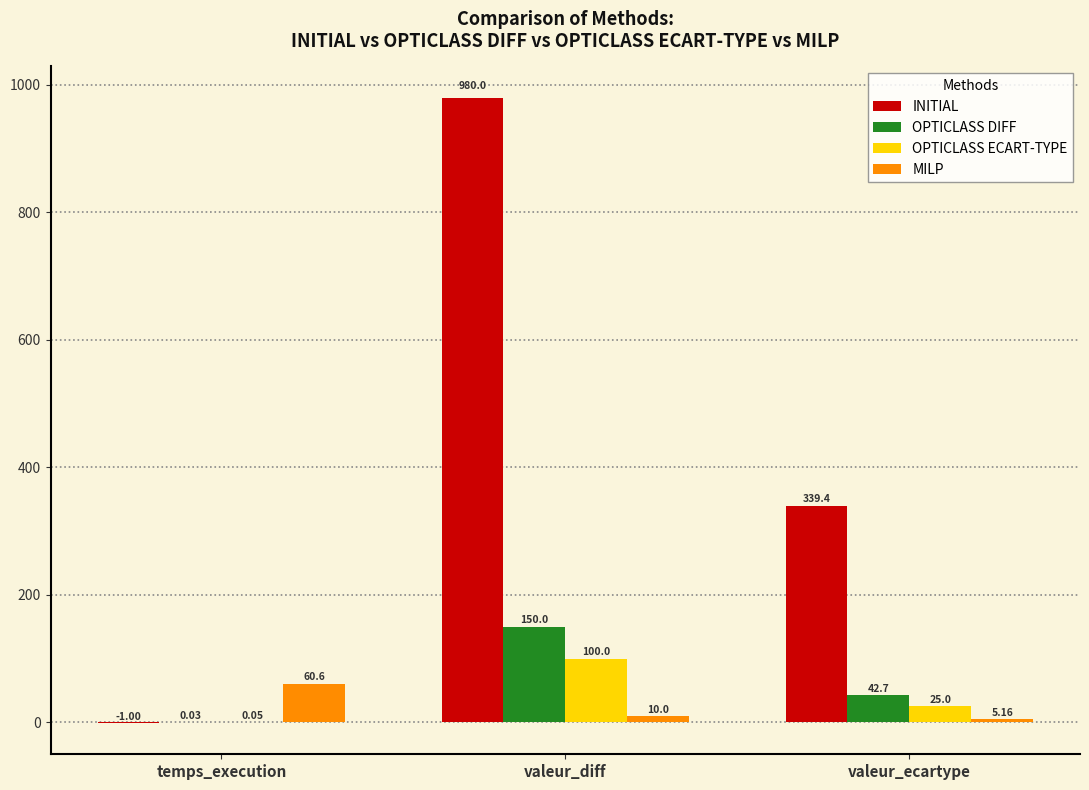

Which series has the largest total across all categories?

INITIAL